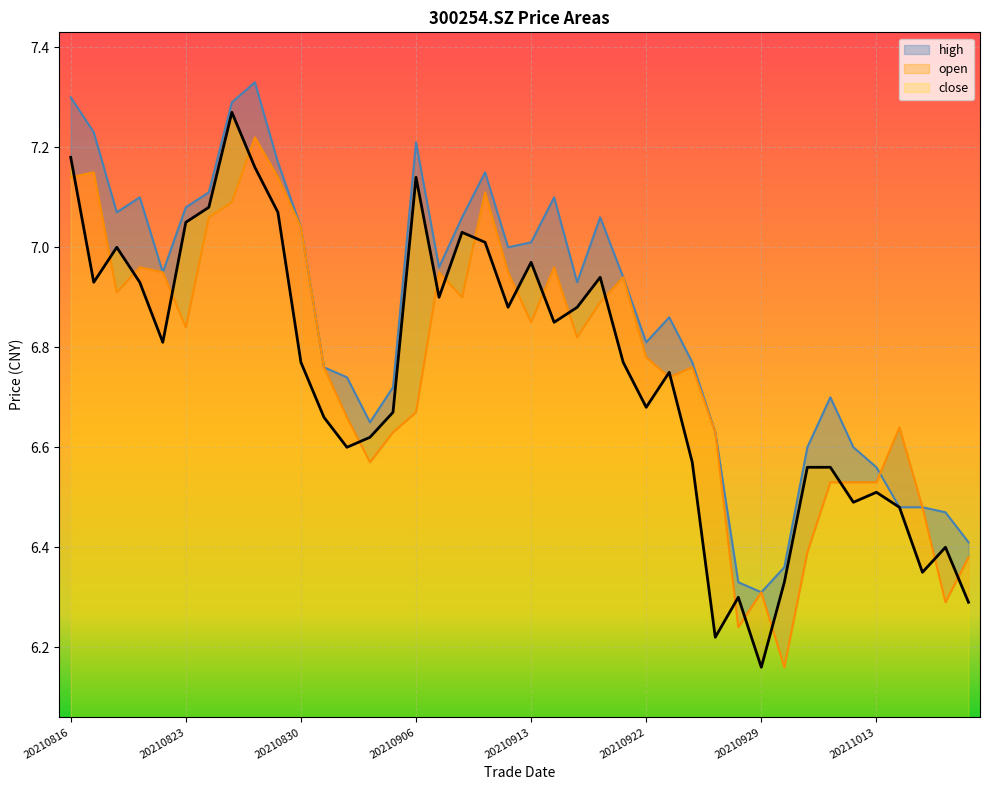

What is the smallest value displayed?

6.2